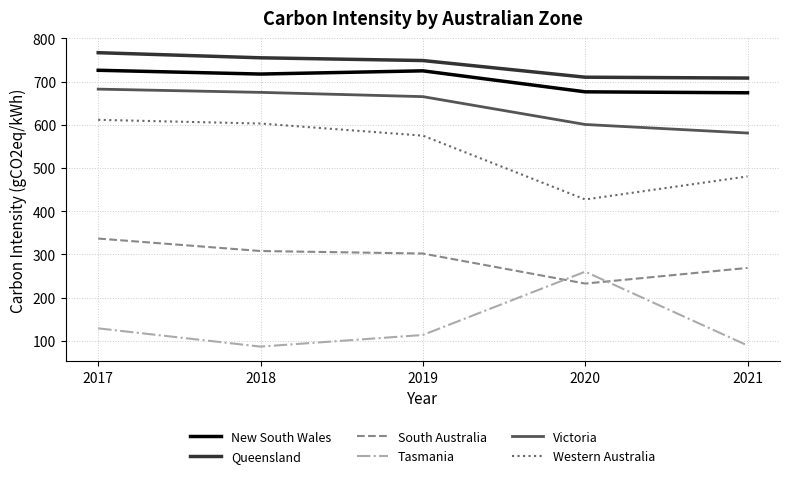

Rank the series at 2018 from highest to lowest value.

Queensland, New South Wales, Victoria, Western Australia, South Australia, Tasmania